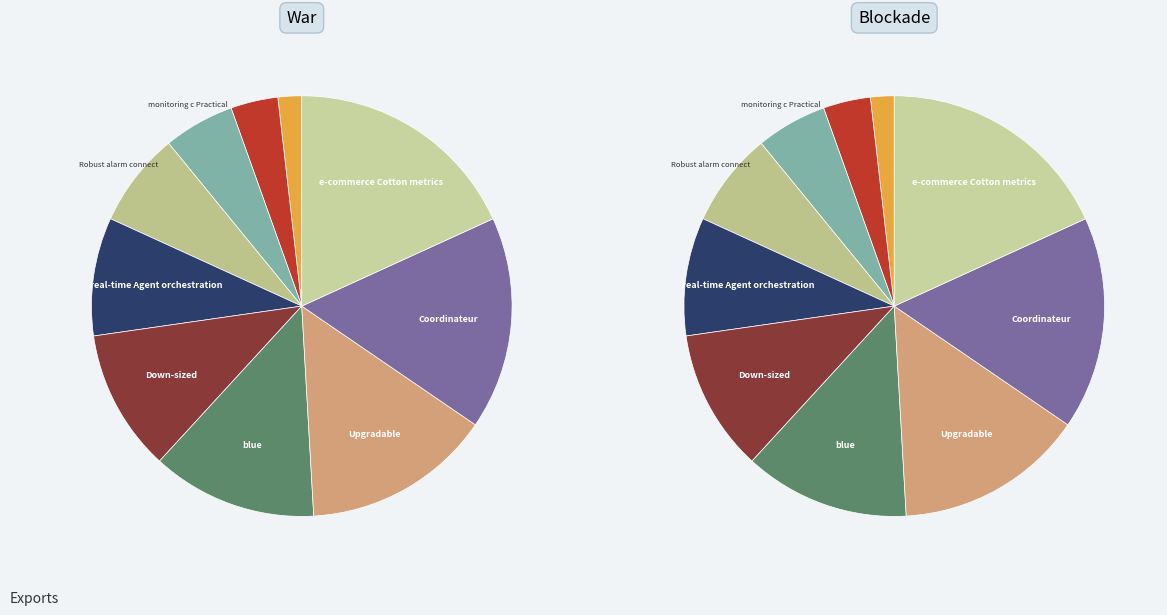

Count the number of slices in the pie.

10